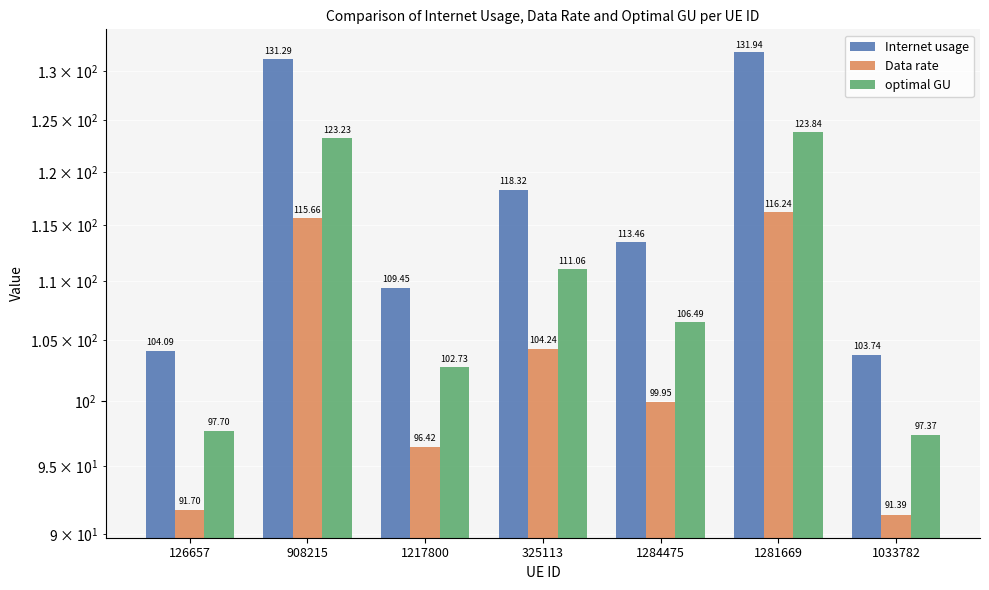

What is the value of the Internet usage bar at the 3rd from the left?

109.5